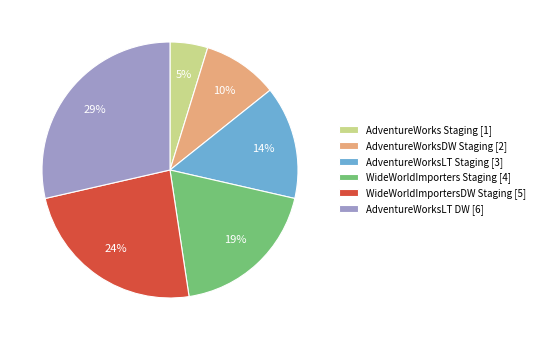

Is the sum of AdventureWorksDW Staging [2] and WideWorldImporters Staging [4] greater than half?

No